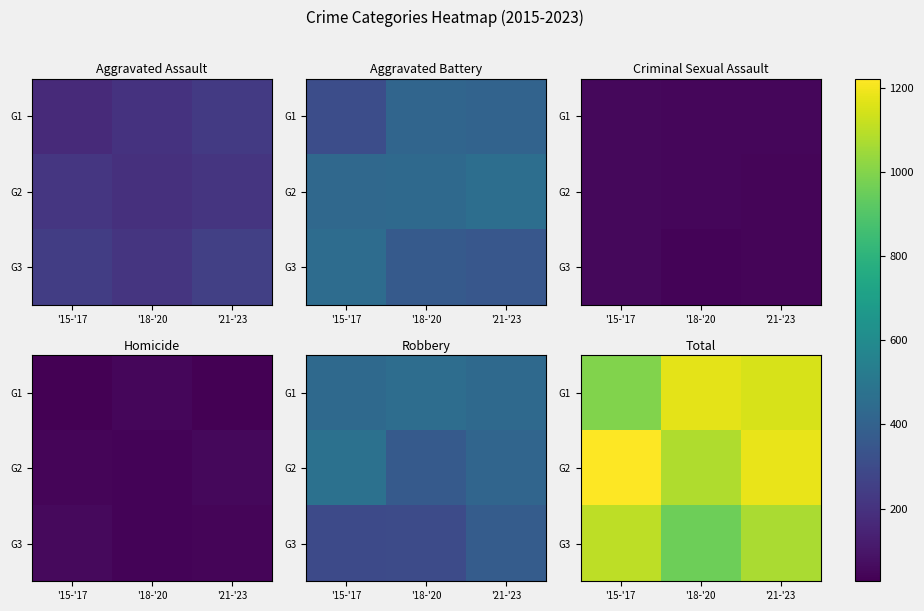

Rank the categories by G1 value from highest to lowest.

'18-'20, '21-'23, '15-'17